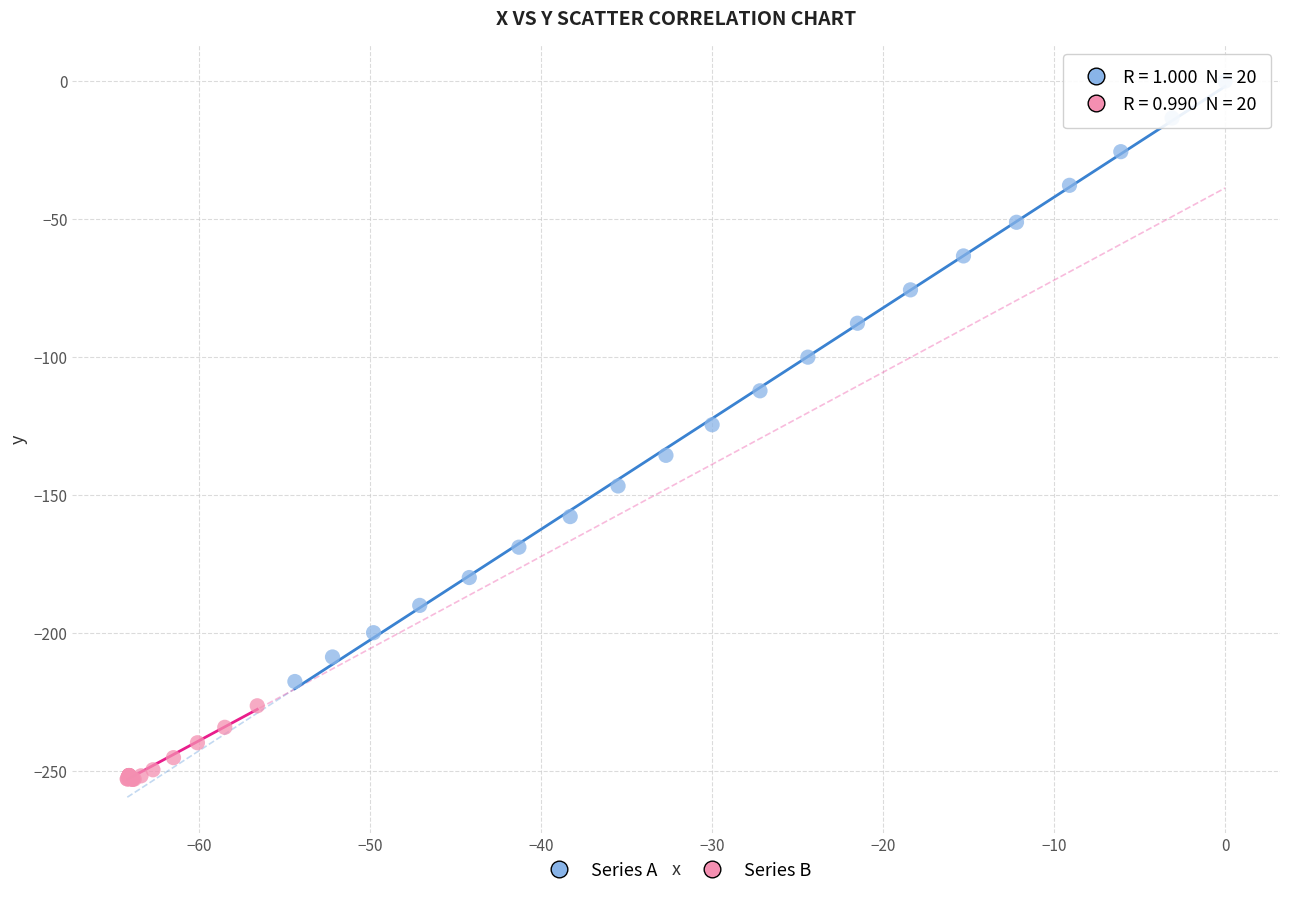

Which series reaches the maximum Y coordinate?

Series A